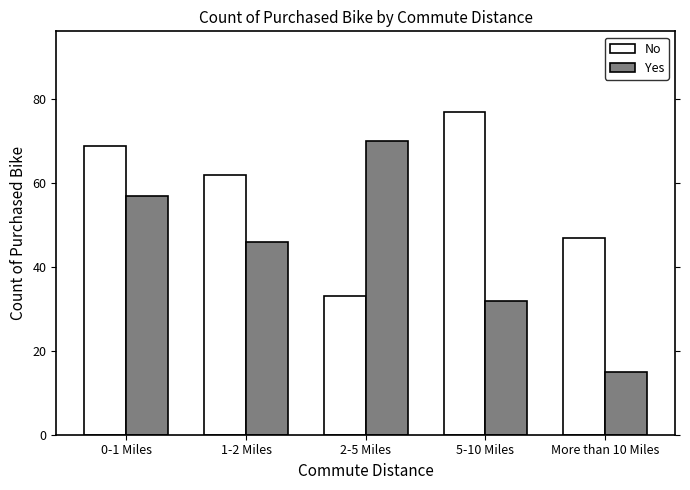

Which label corresponds to the smallest value in the chart?

More than 10 Miles